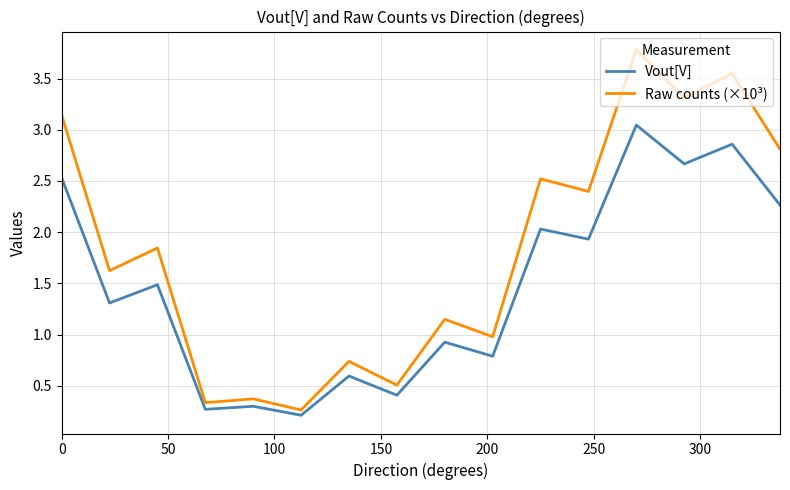

True or false: Vout[V] has more than 1 points higher than both neighbors.

True